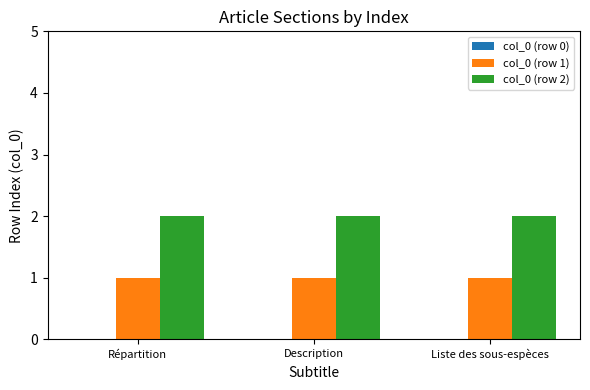

True or false: col_0 (row 1) has a value of 1 at Répartition.

True